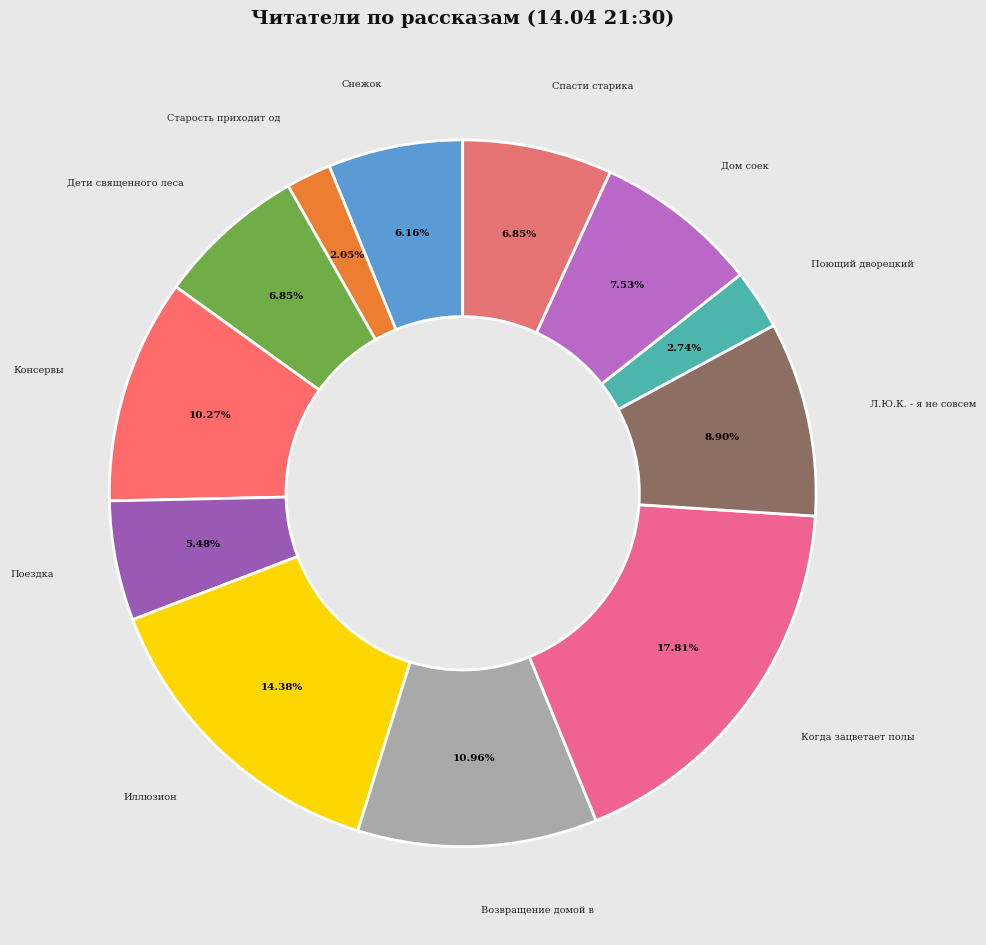

To the nearest percent, what is the average slice percentage?

8%